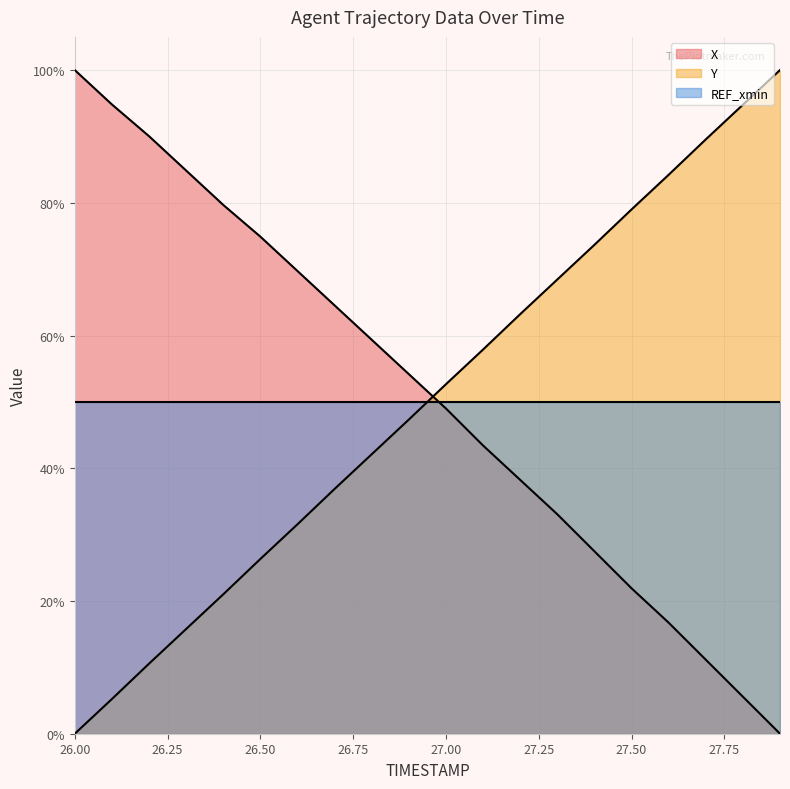

How many data points in Y are less than 52?

10